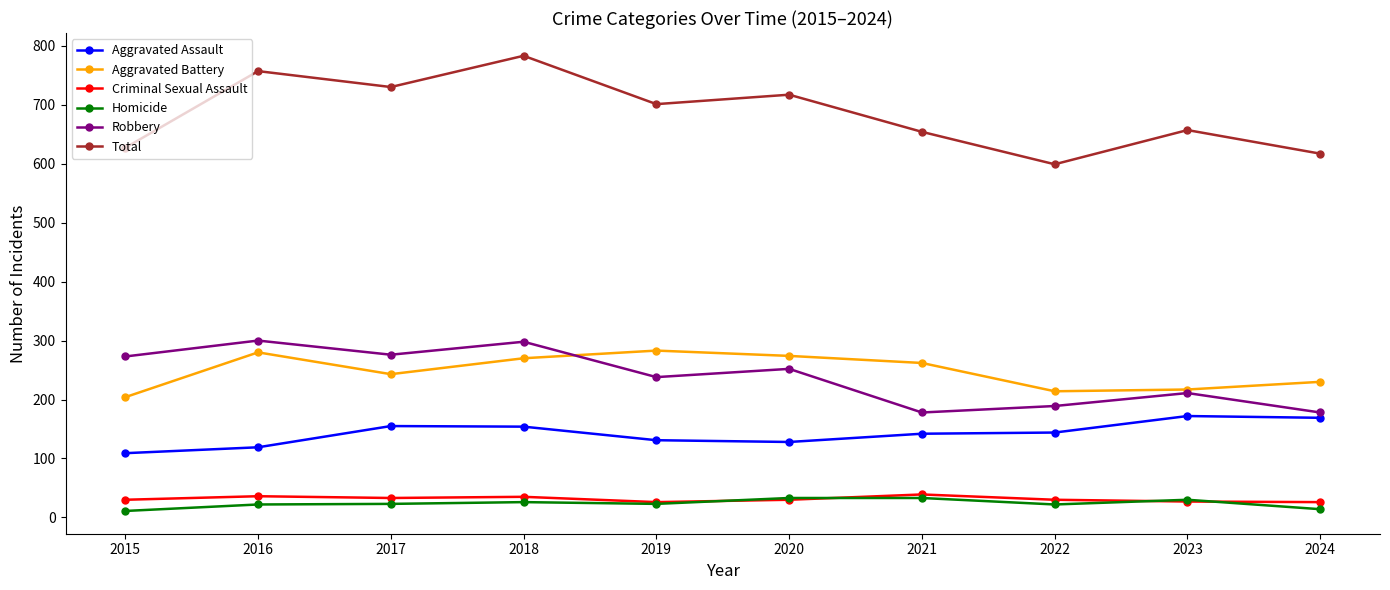

Is the value of Total at 2021 greater than the value of Aggravated Battery at 2021?

Yes